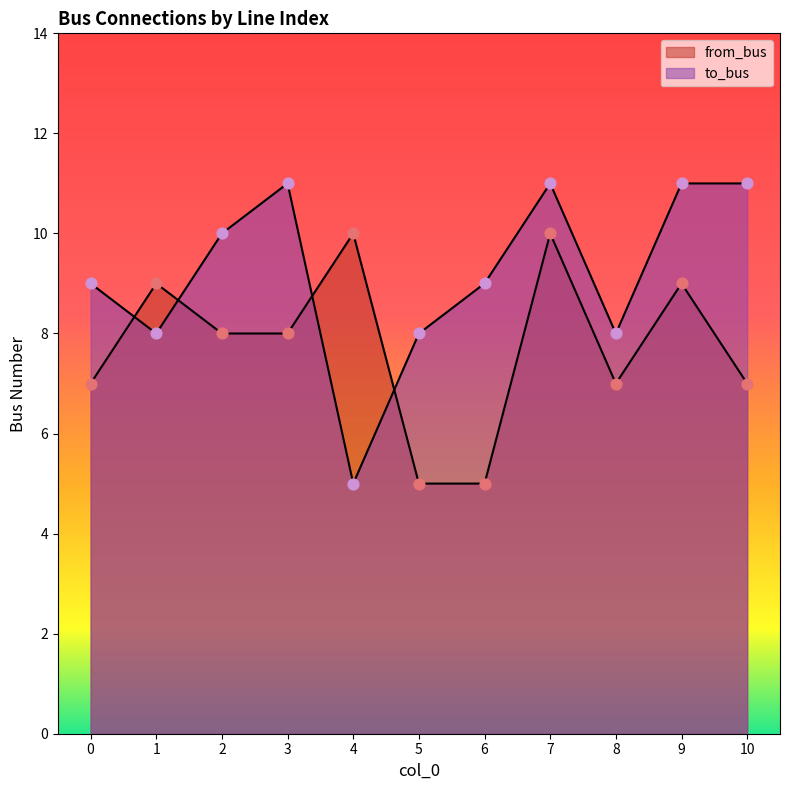

At which category is the sum across all series the highest?

7